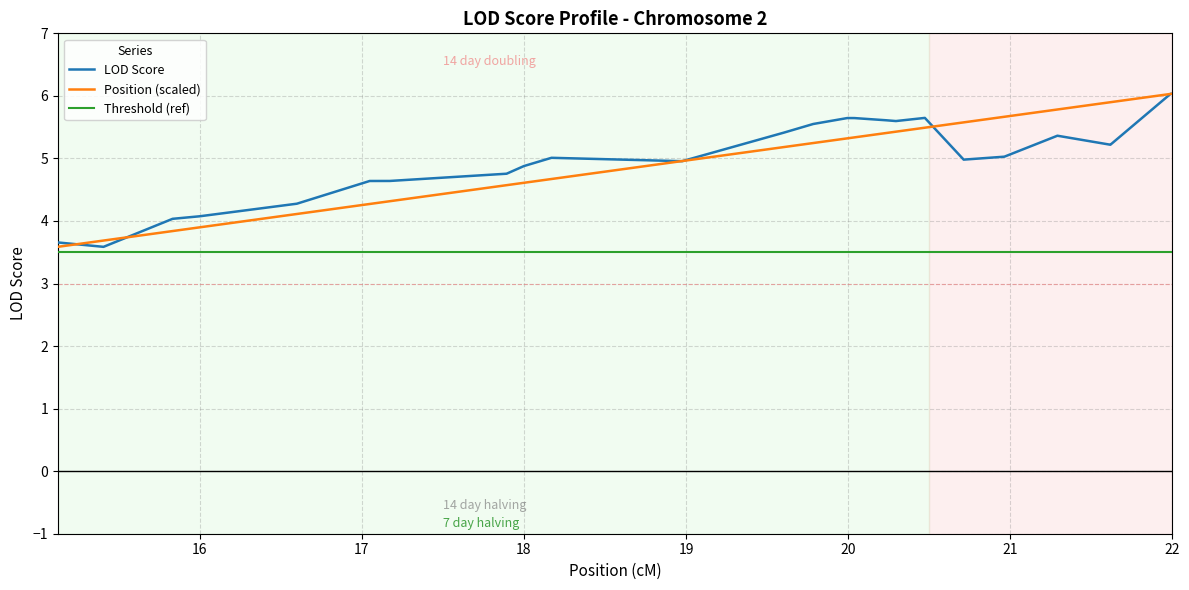

At how many categories does at least one series exceed 4?

37